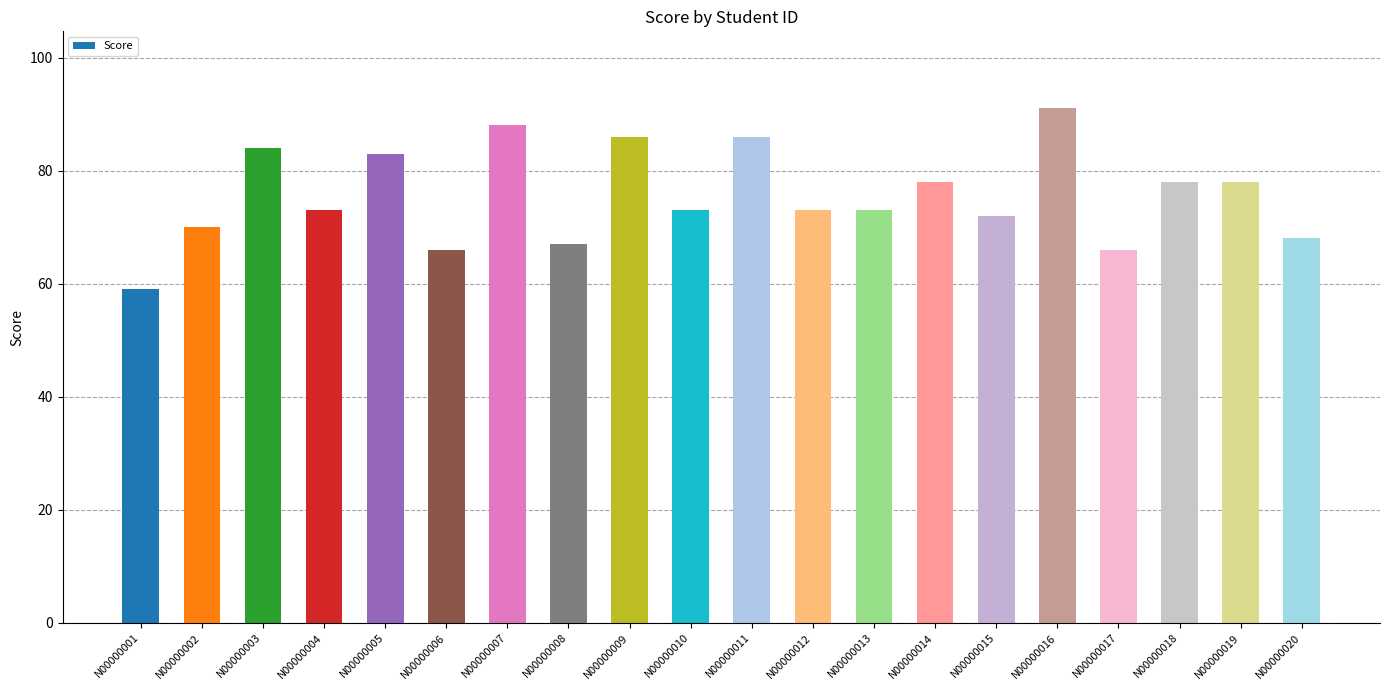

What is the value of the 4th bar from the left?

73